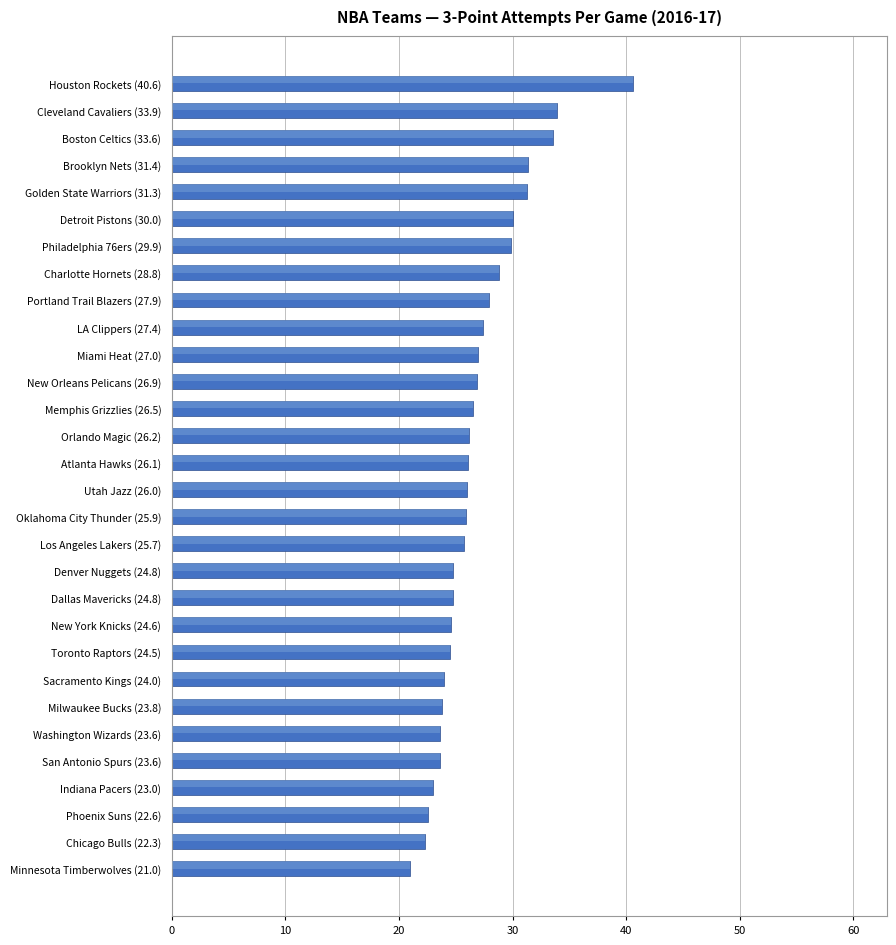

What is the average value?

26.9